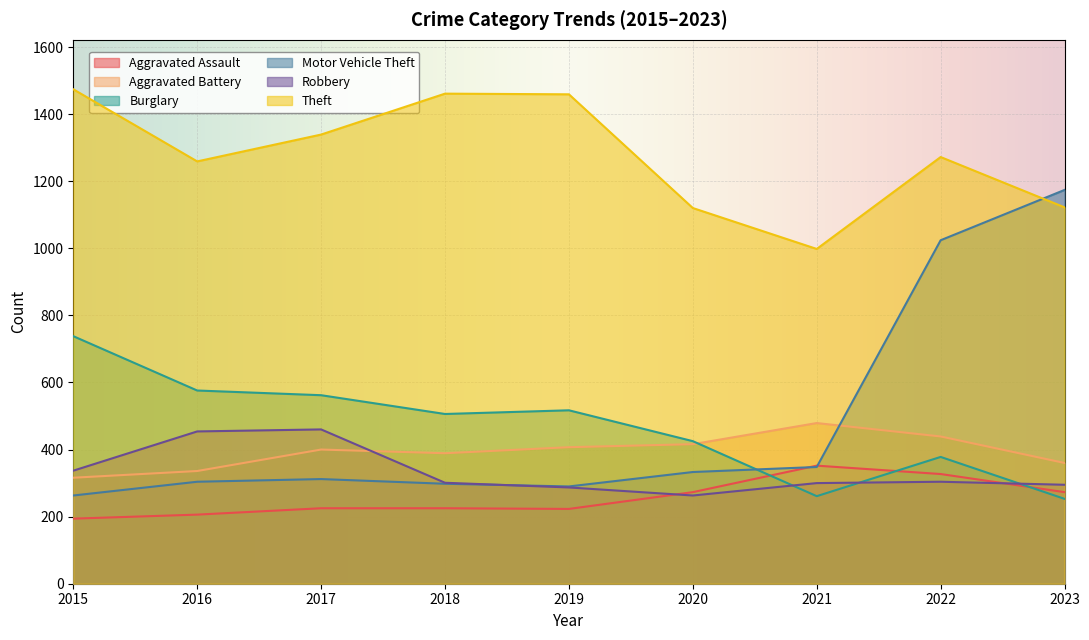

Reading left to right, extract all data points from this chart.

Aggravated Assault: 194	206	225	225	223	273	352	327	273
Aggravated Battery: 316	336	400	389	407	416	479	439	360
Burglary: 738	576	562	506	517	425	261	378	253
Motor Vehicle Theft: 263	304	312	298	290	333	348	1024	1174
Robbery: 337	454	460	301	287	263	300	304	295
Theft: 1474	1259	1339	1461	1459	1120	998	1272	1122